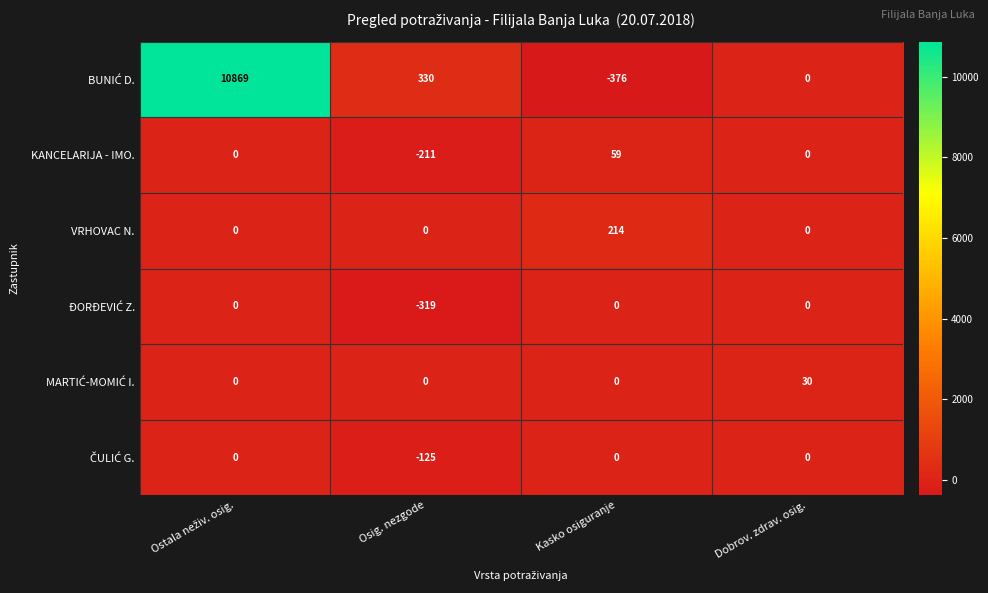

What is the greatest value displayed?

10869